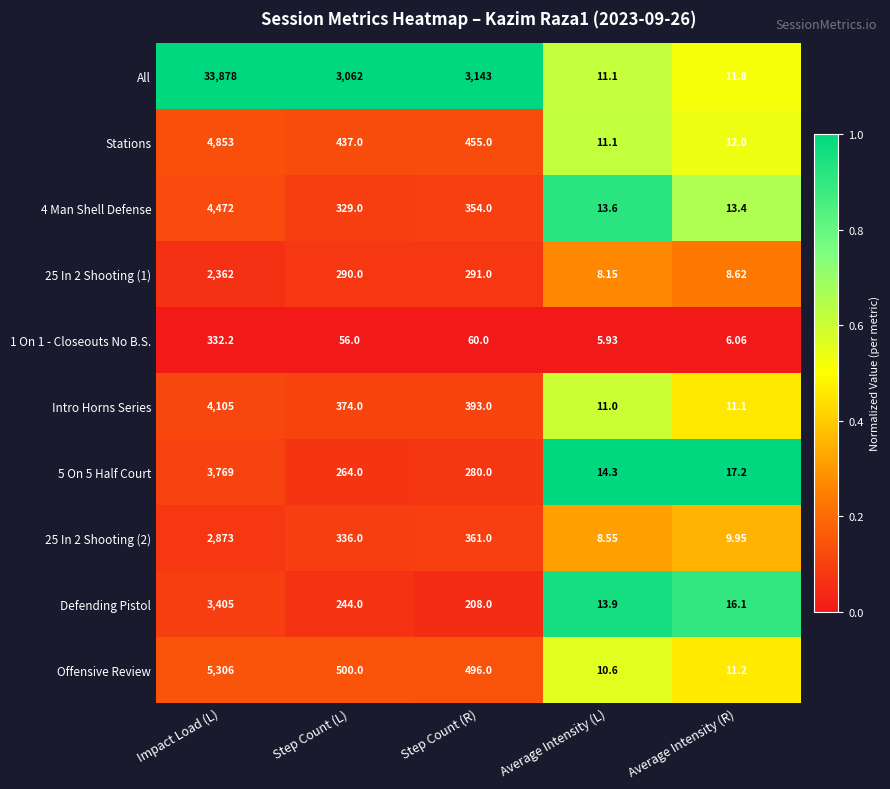

Which series has the largest range (max minus min)?

All